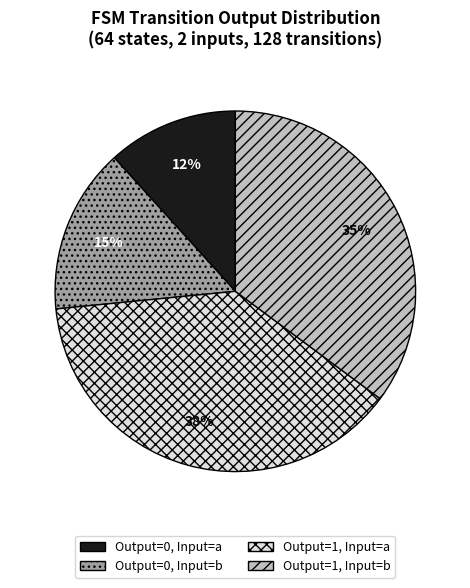

What is the smallest slice in the pie chart?

Output=0, Input=a